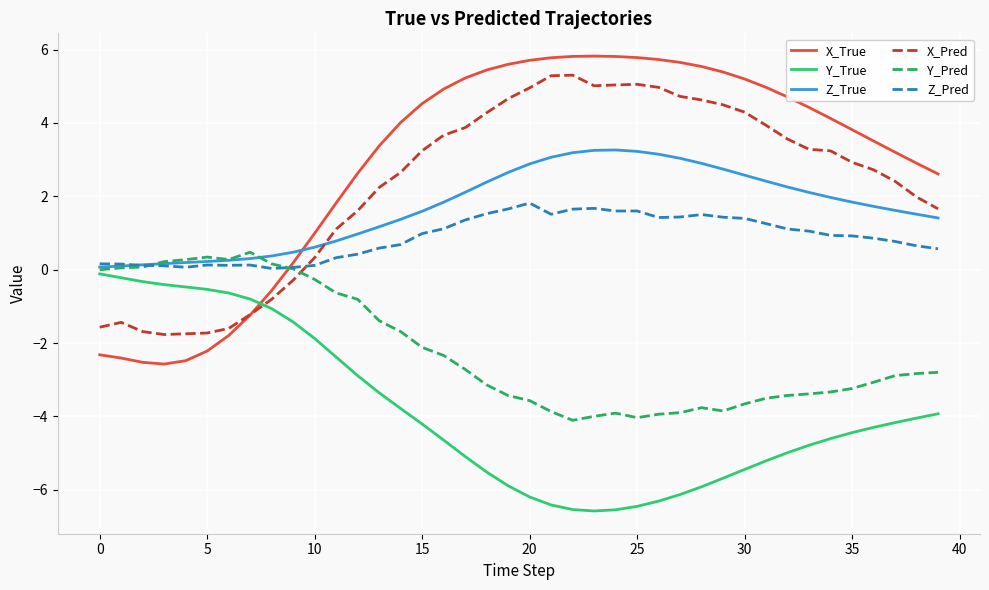

Which series has the largest range (max minus min)?

X_True